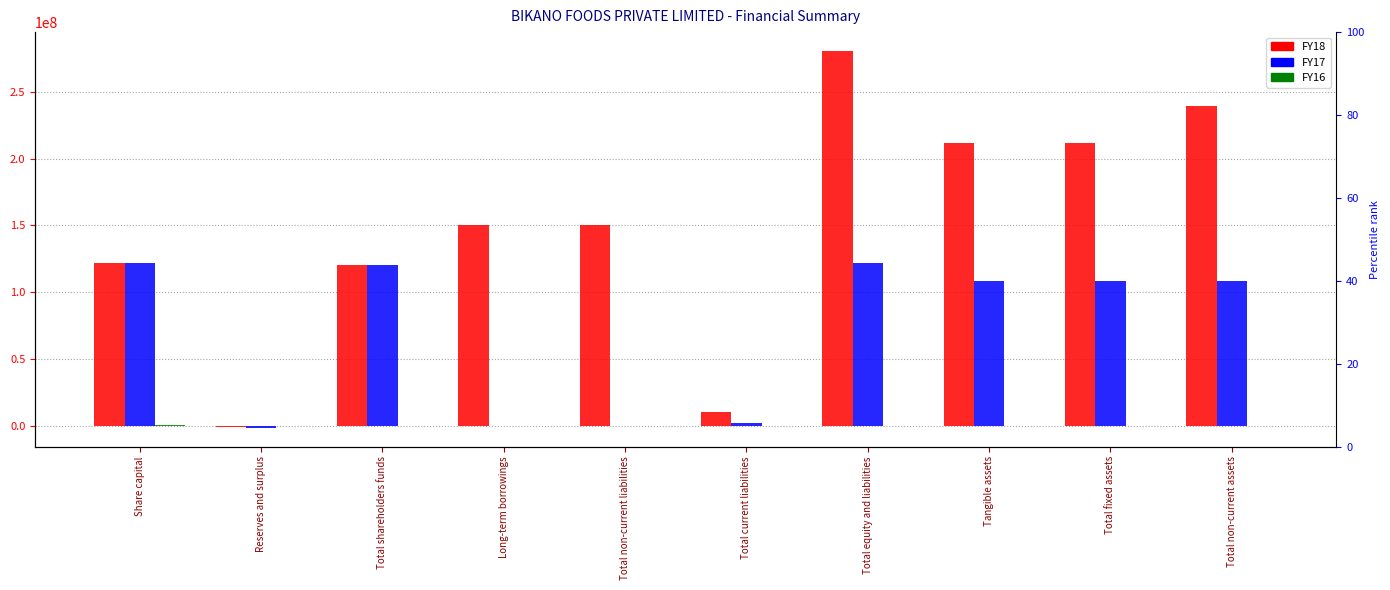

How many data points in FY17 are less than 108587628?

4